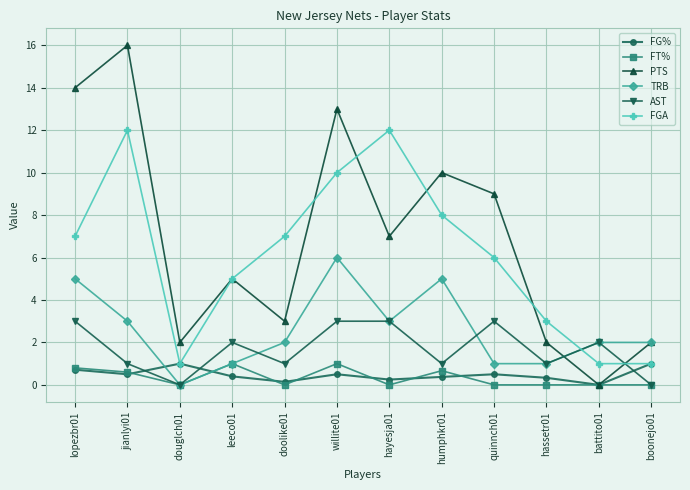

True or false: TRB and FG% cross at least once.

True